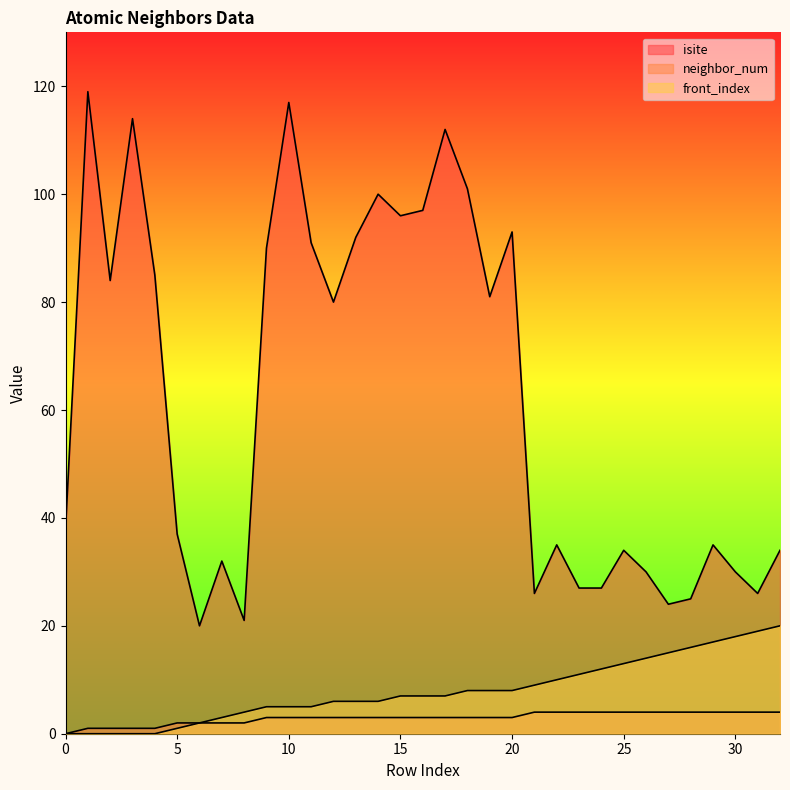

What is the sum of the neighbor_num values at 27 and 3?

5